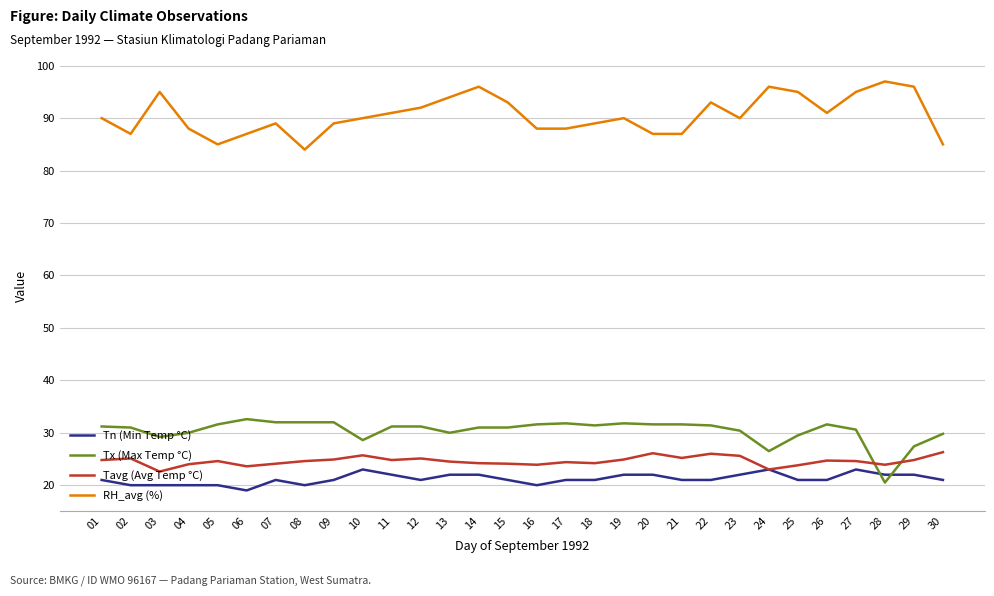

True or false: RH_avg (%) and Tx (Max Temp °C) intersect in this chart.

False